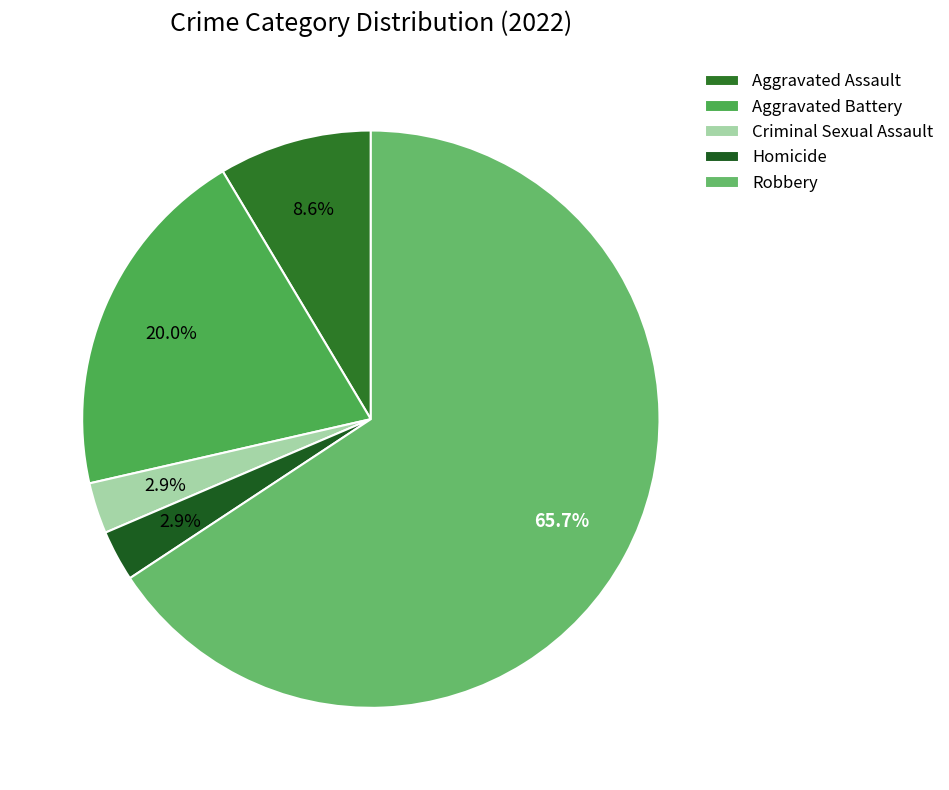

Approximately how many times larger is the value at Criminal Sexual Assault compared to Aggravated Battery?

0.1